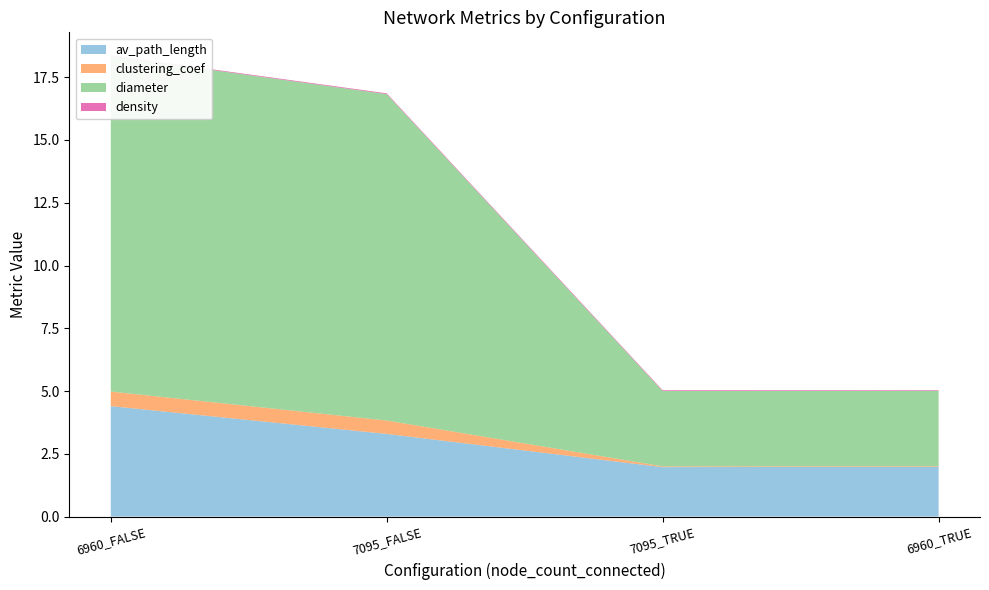

Reading left to right, what are all the values shown in this chart?

av_path_length: 6960_FALSE=4.4	7095_FALSE=3.3	7095_TRUE=2.0	6960_TRUE=2.0
clustering_coef: 6960_FALSE=0.6	7095_FALSE=0.5	7095_TRUE=0.0	6960_TRUE=0.0
diameter: 6960_FALSE=13.4	7095_FALSE=13.0	7095_TRUE=3.0	6960_TRUE=3.0
density: 6960_FALSE=0.0	7095_FALSE=0.0	7095_TRUE=0.0	6960_TRUE=0.0